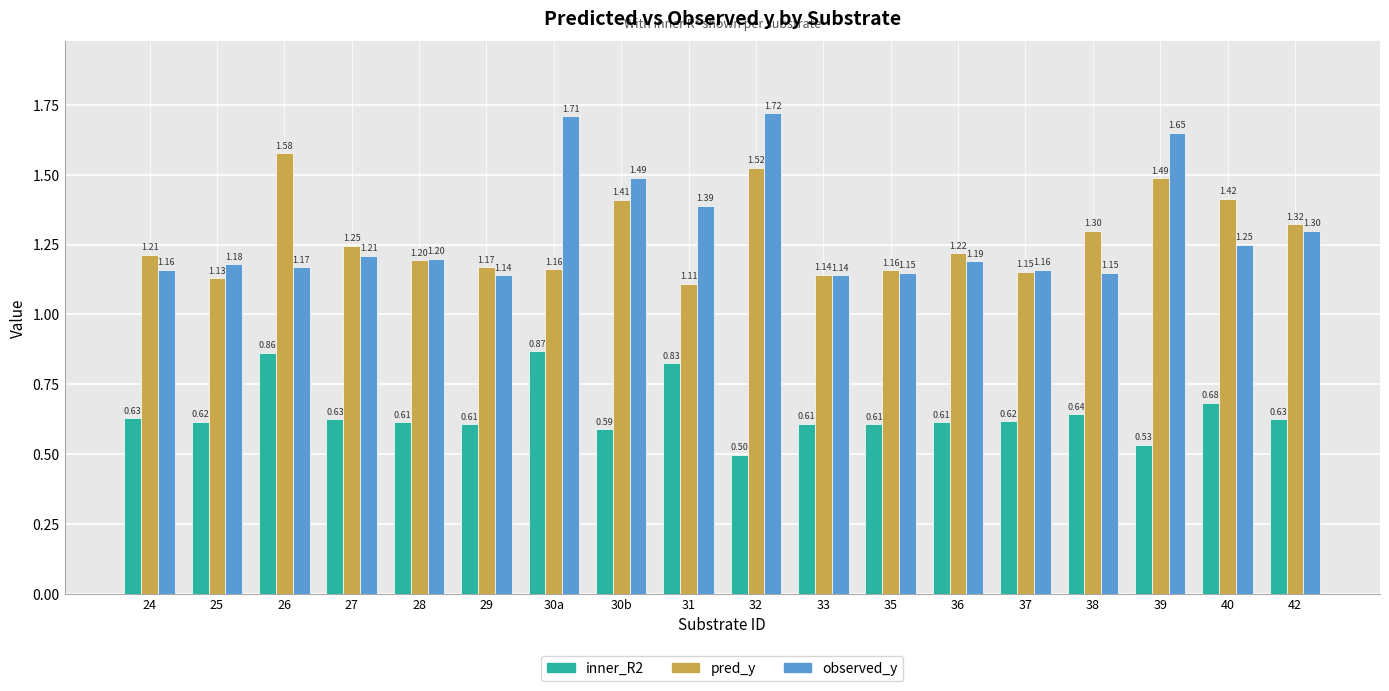

Which category has the highest value in the pred_y series?

26